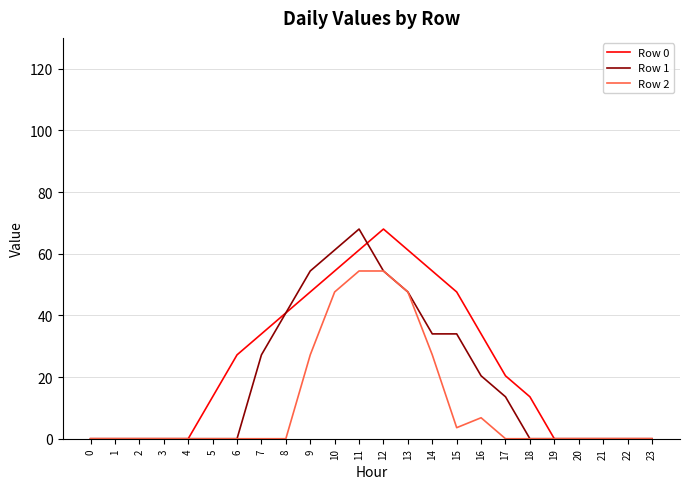

What is the difference between the highest and lowest values at 6?

27.2